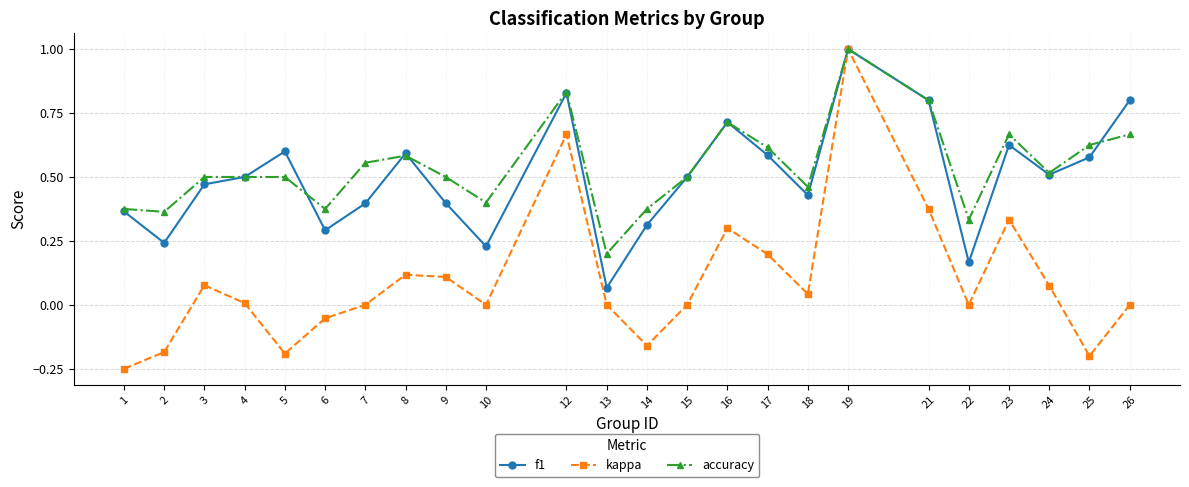

At which category is the sum across all series the highest?

19